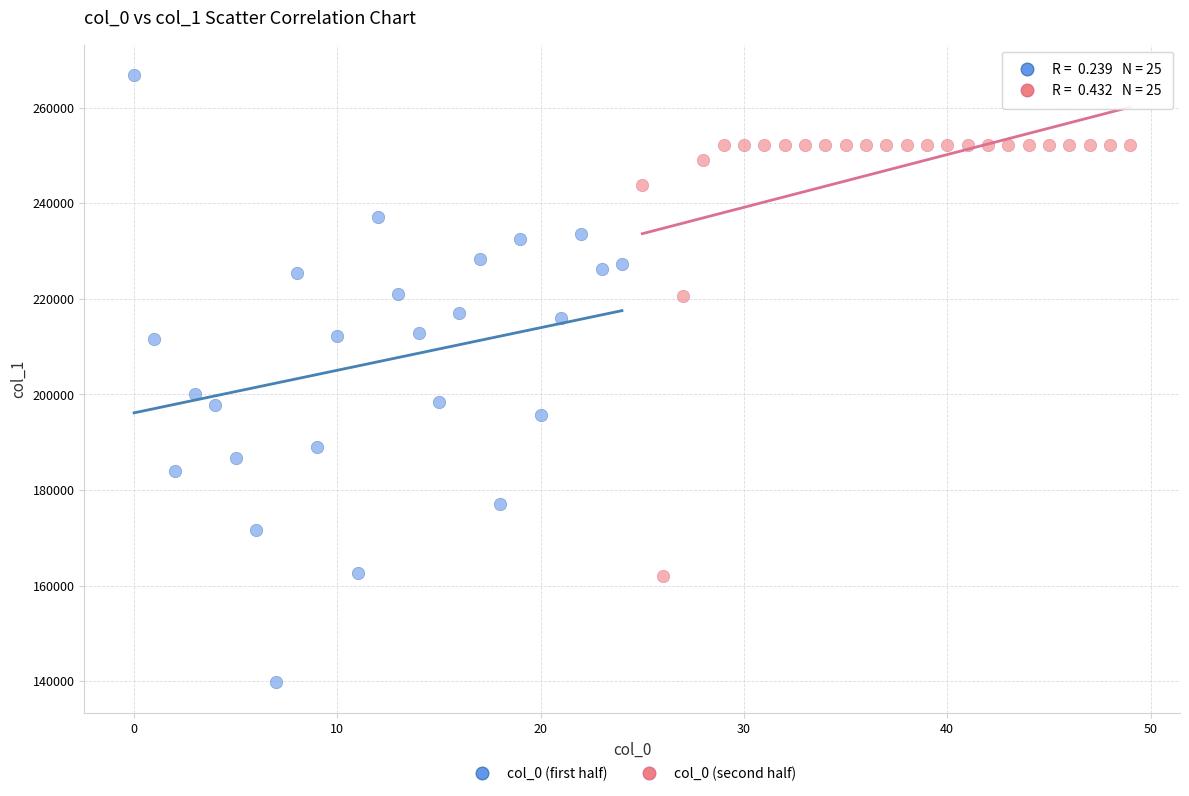

What are all the series names shown in the legend?

col_0 (first half), col_0 (second half)